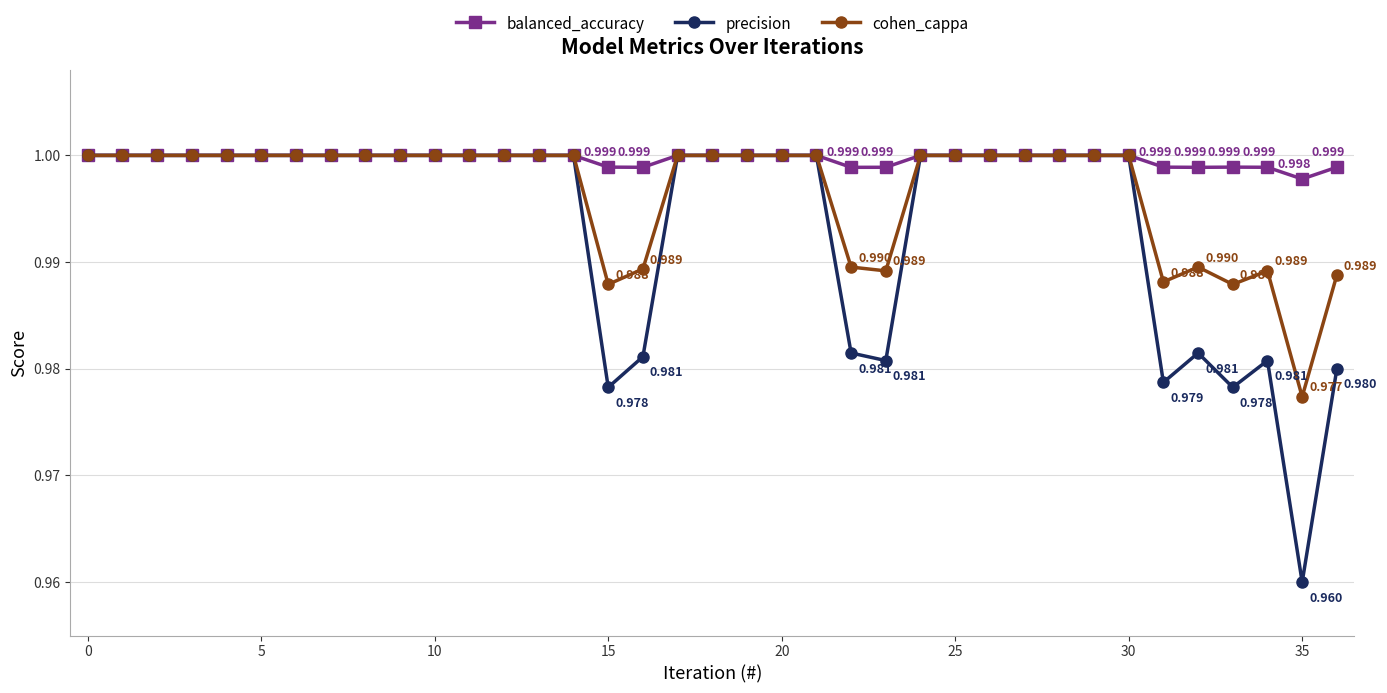

True or false: balanced_accuracy has more than 0 interior local peaks.

True